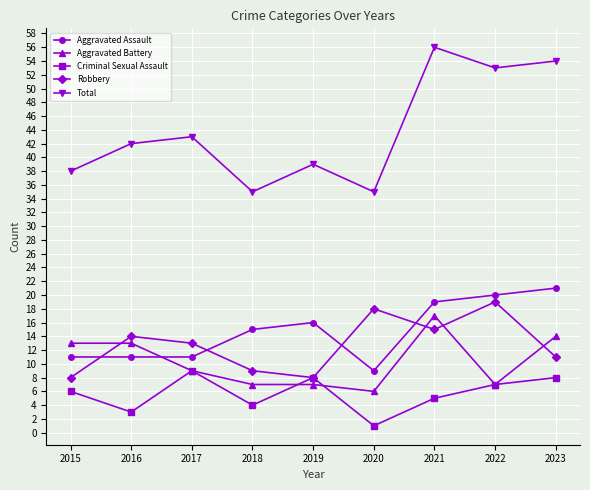

At which category does Total reach its first local valley?

2018